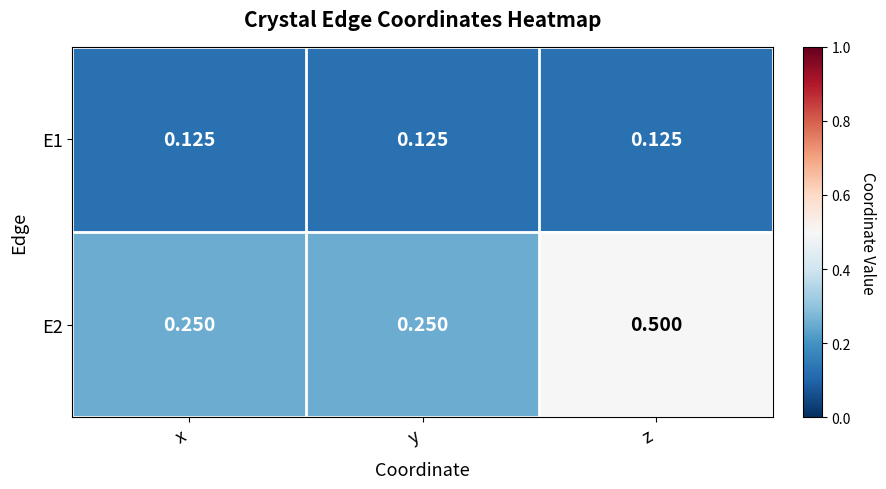

Is the value of E1 at x greater than the value of E2 at y?

No